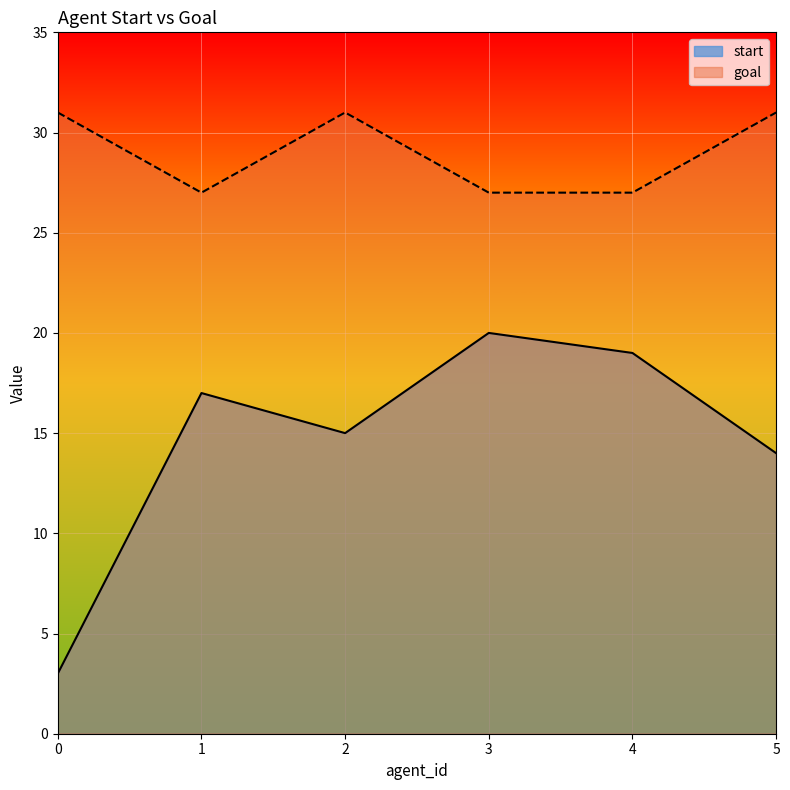

Where is the first local maximum for start?

1